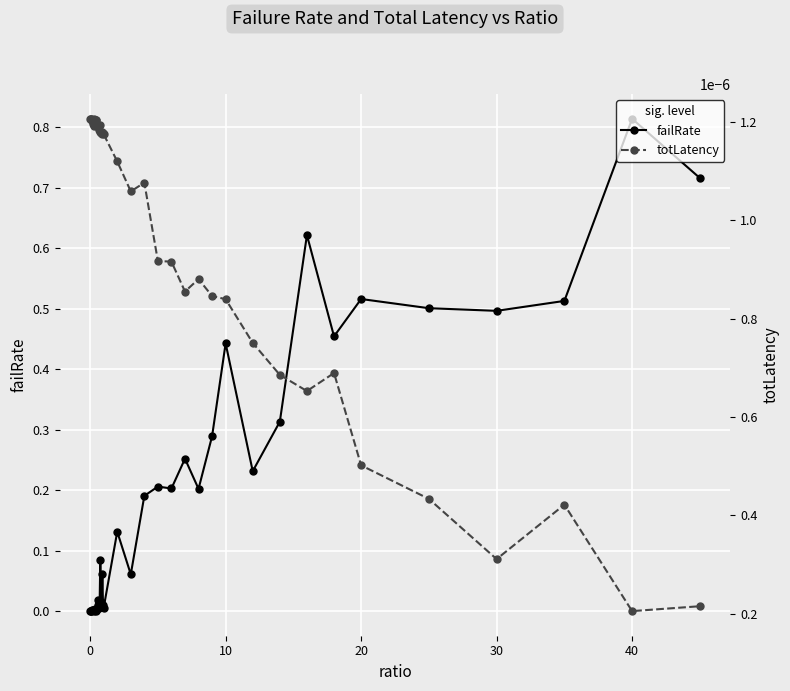

How many data points does each series have?

40